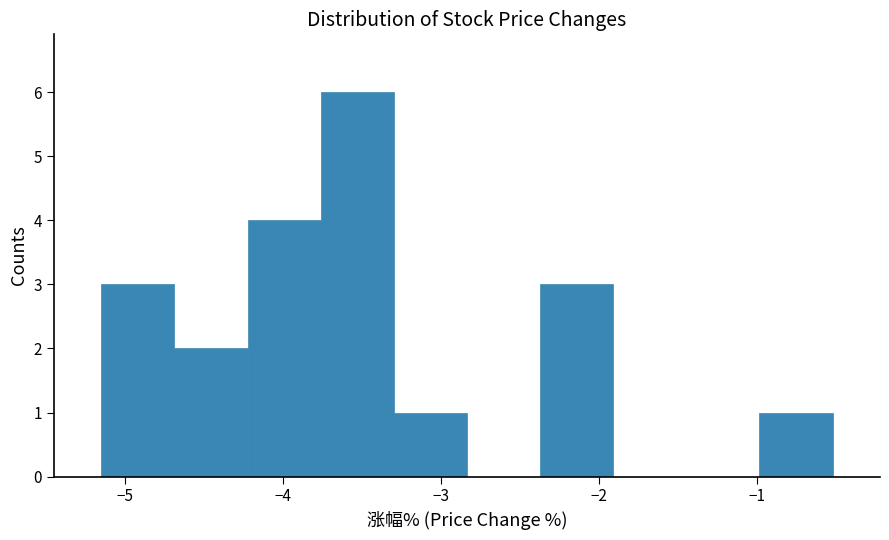

What is the height of the bar covering -3.3 to -2.8 on the x-axis? Neither the bar edges nor the heights are printed on the chart, so give them approximately, as read against the axes.

1